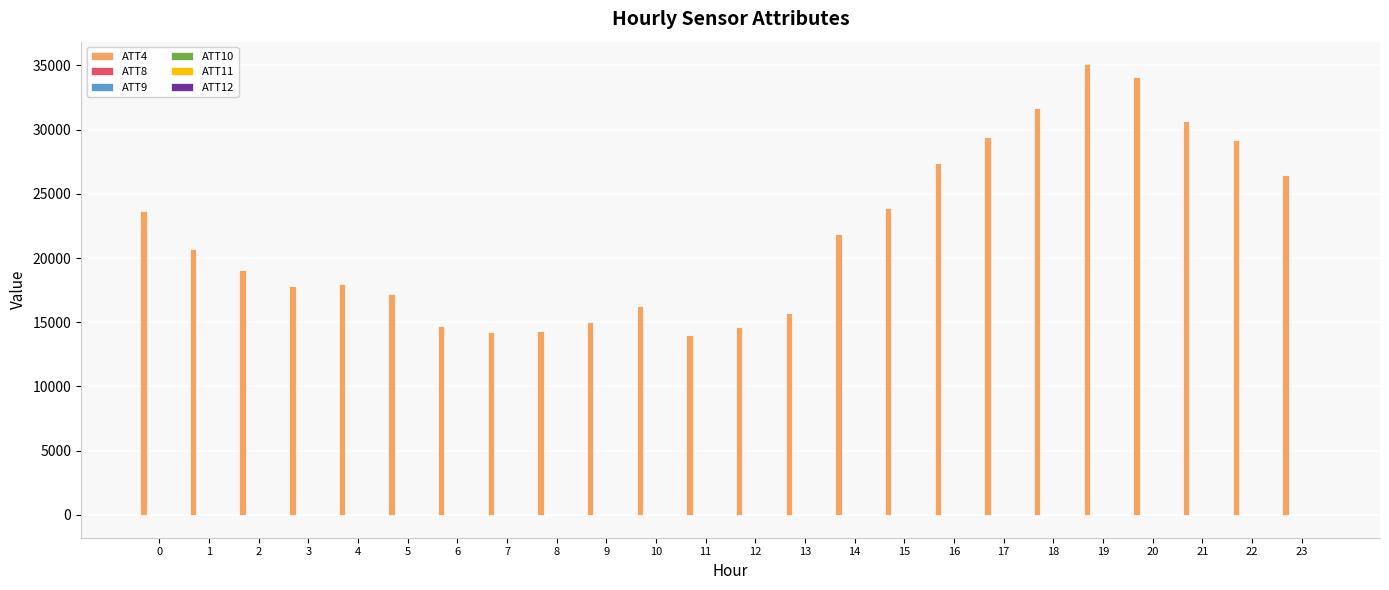

Which series has the largest total across all categories?

ATT4